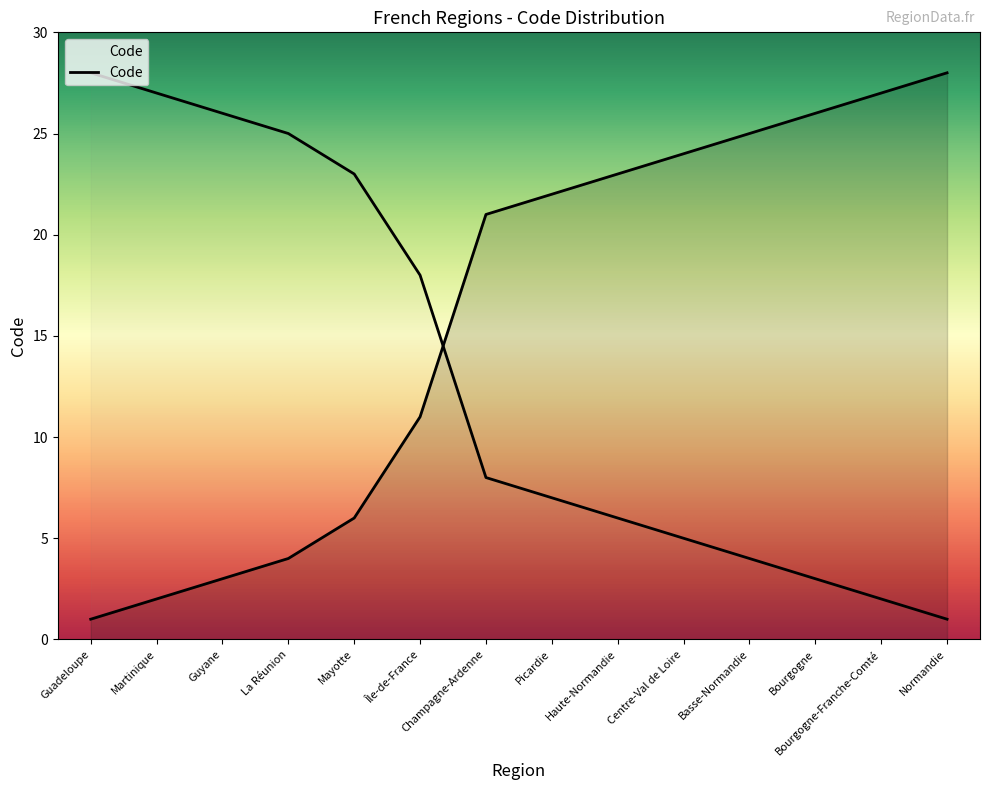

What value does the data have at Basse-Normandie, to the nearest 10?

20